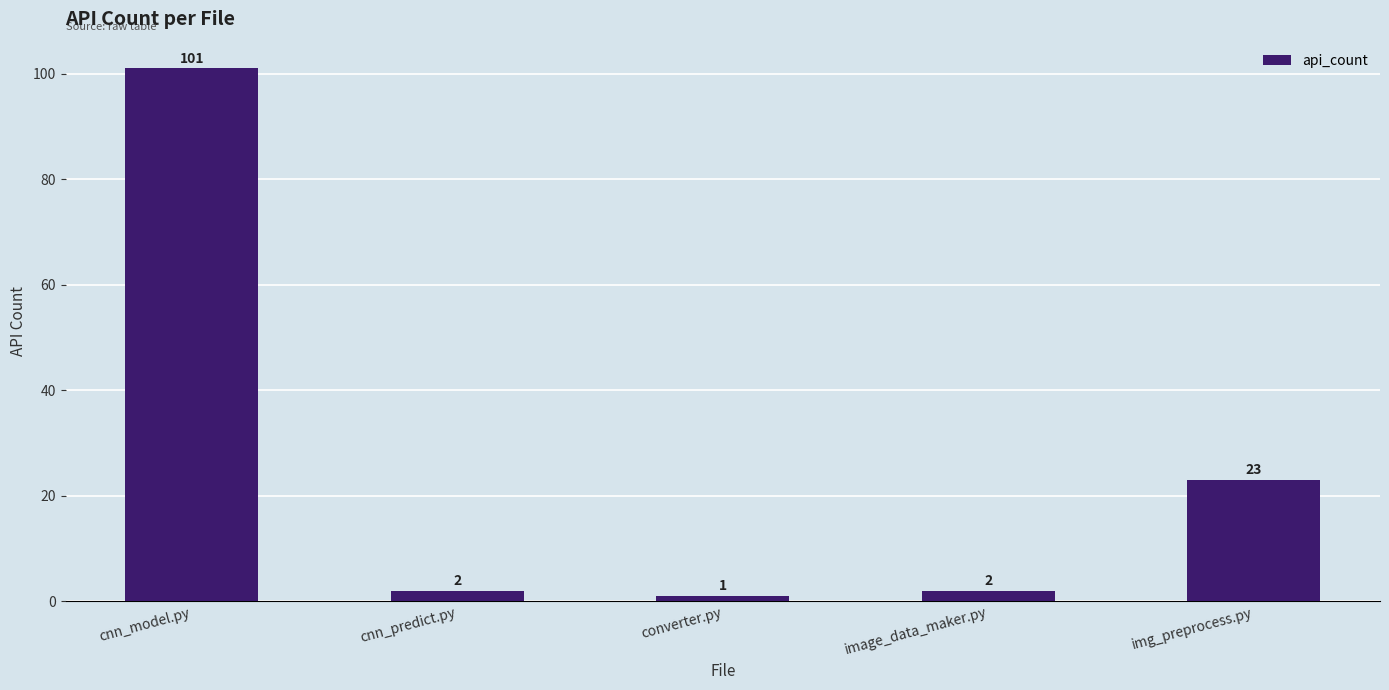

Approximately how many times larger is the value at cnn_model.py compared to converter.py?

101.0